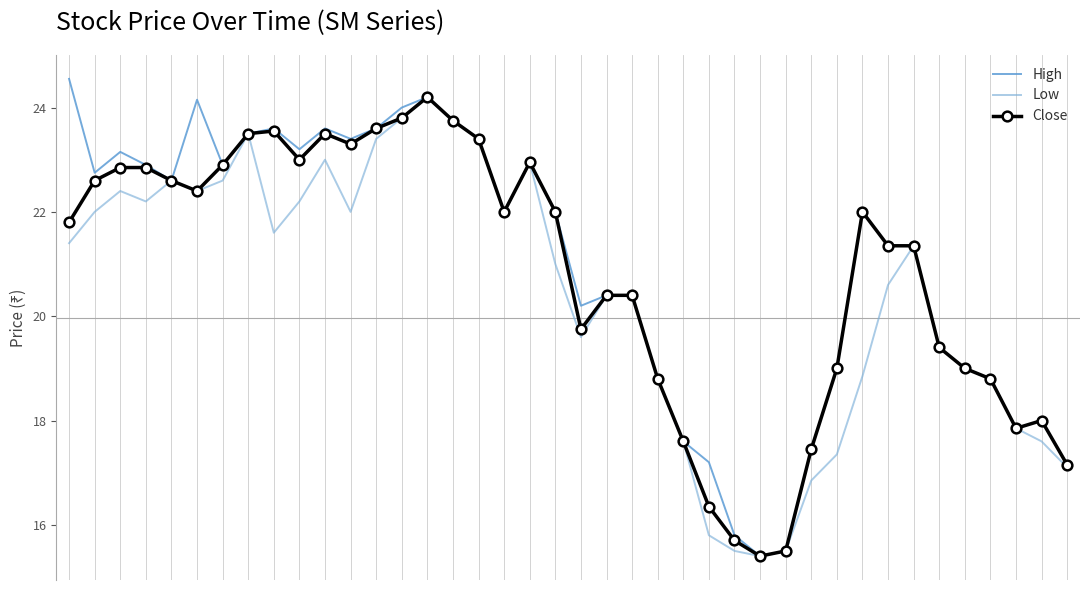

Which series has the largest range (max minus min)?

High